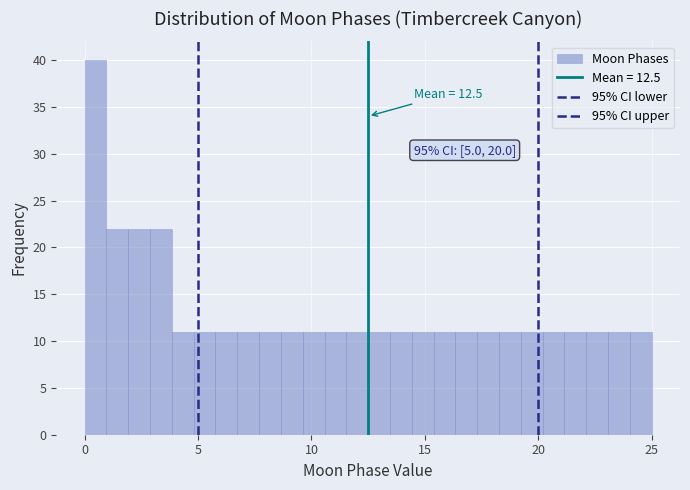

Read against the x-axis, roughly where is the centre of the tallest bar?

0.5